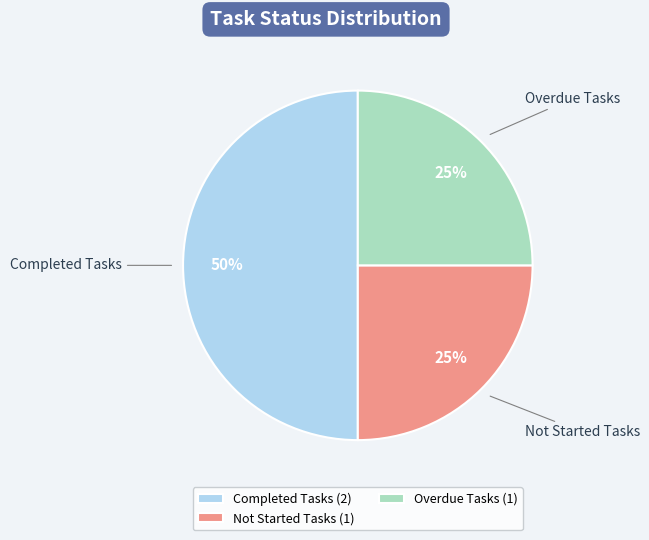

Does Not Started Tasks account for over 50% of the chart?

No